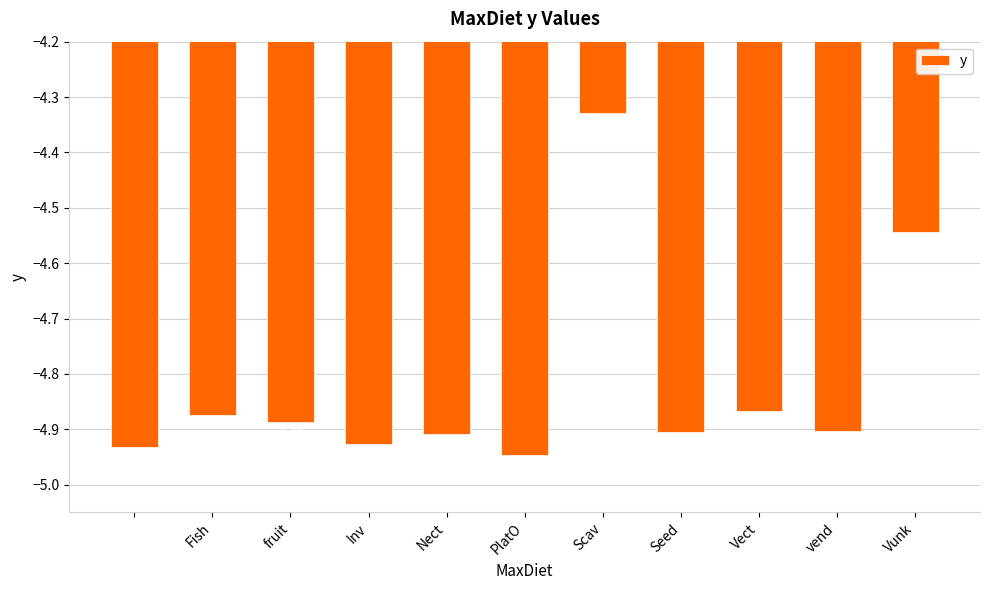

What is the difference between the maximum and minimum values?

0.6